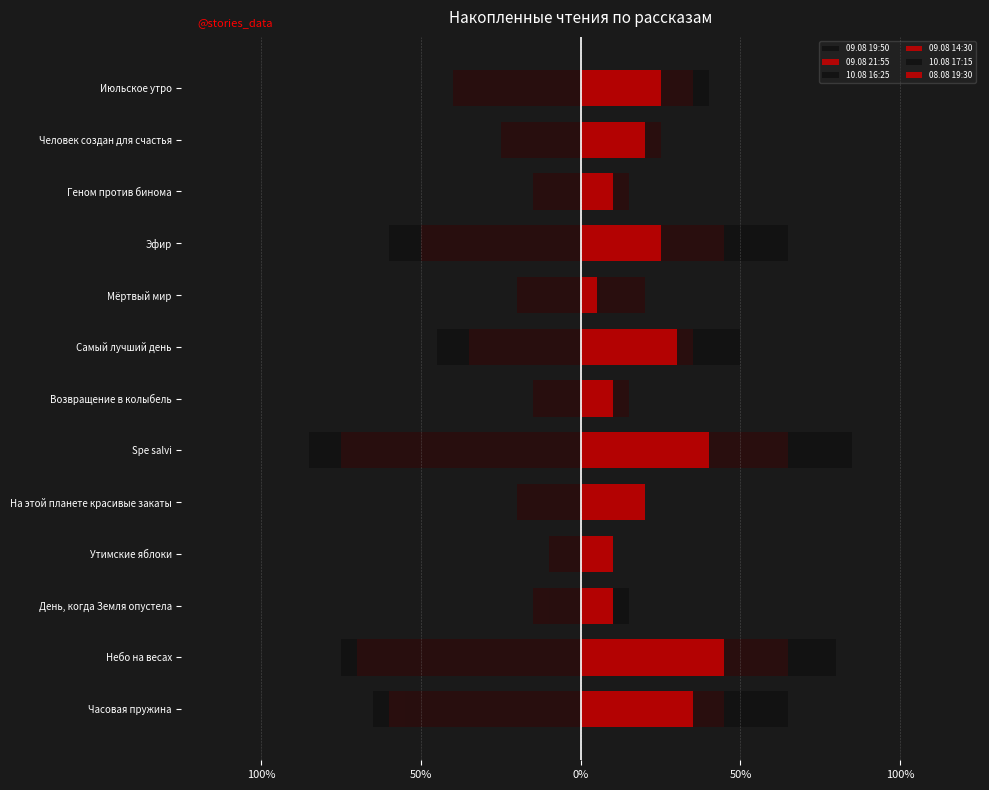

What is the difference between the highest and lowest values at 50%?

1.2